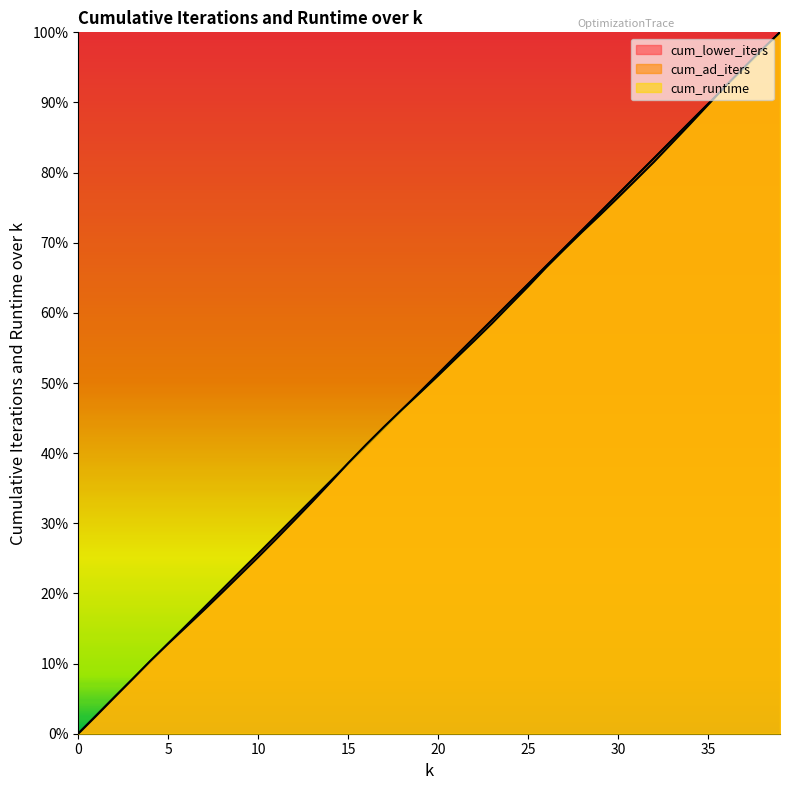

Rank the categories by cum_lower_iters value from lowest to highest.

0, 1, 2, 3, 4, 5, 6, 7, 8, 9, 10, 11, 12, 13, 14, 15, 16, 17, 18, 19, 20, 21, 22, 23, 24, 25, 26, 27, 28, 29, 30, 31, 32, 33, 34, 35, 36, 37, 38, 39